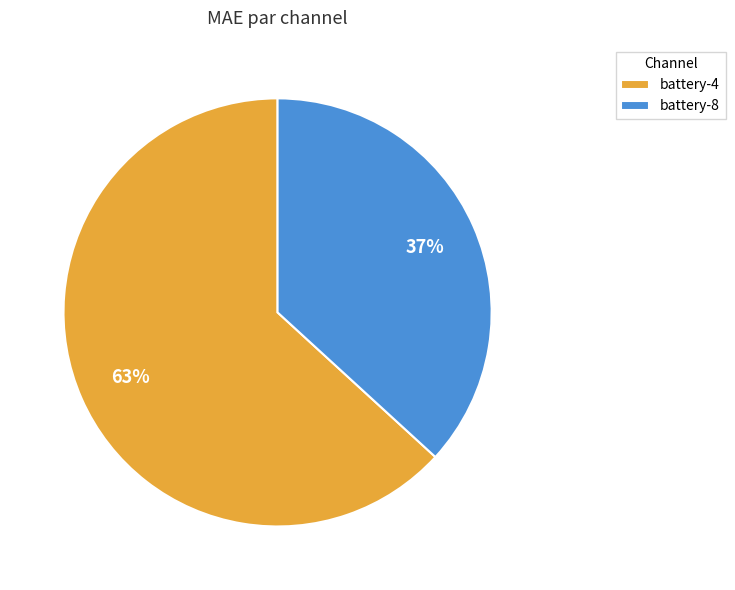

Is battery-4 the majority of the pie?

Yes